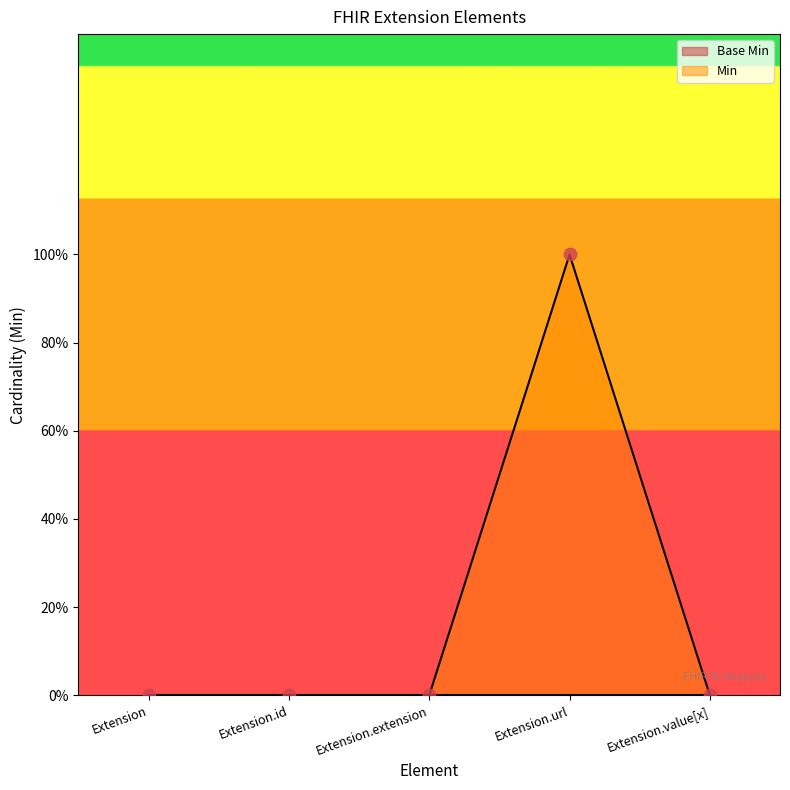

Between Extension and Extension.extension, which is larger?

Extension